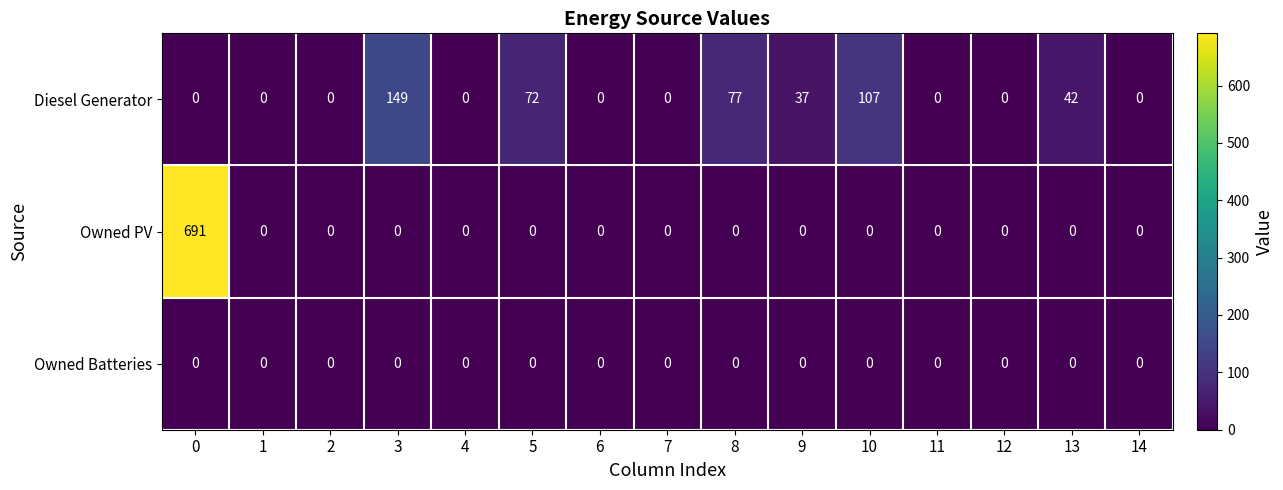

What is the difference between the highest and lowest values at 9?

37